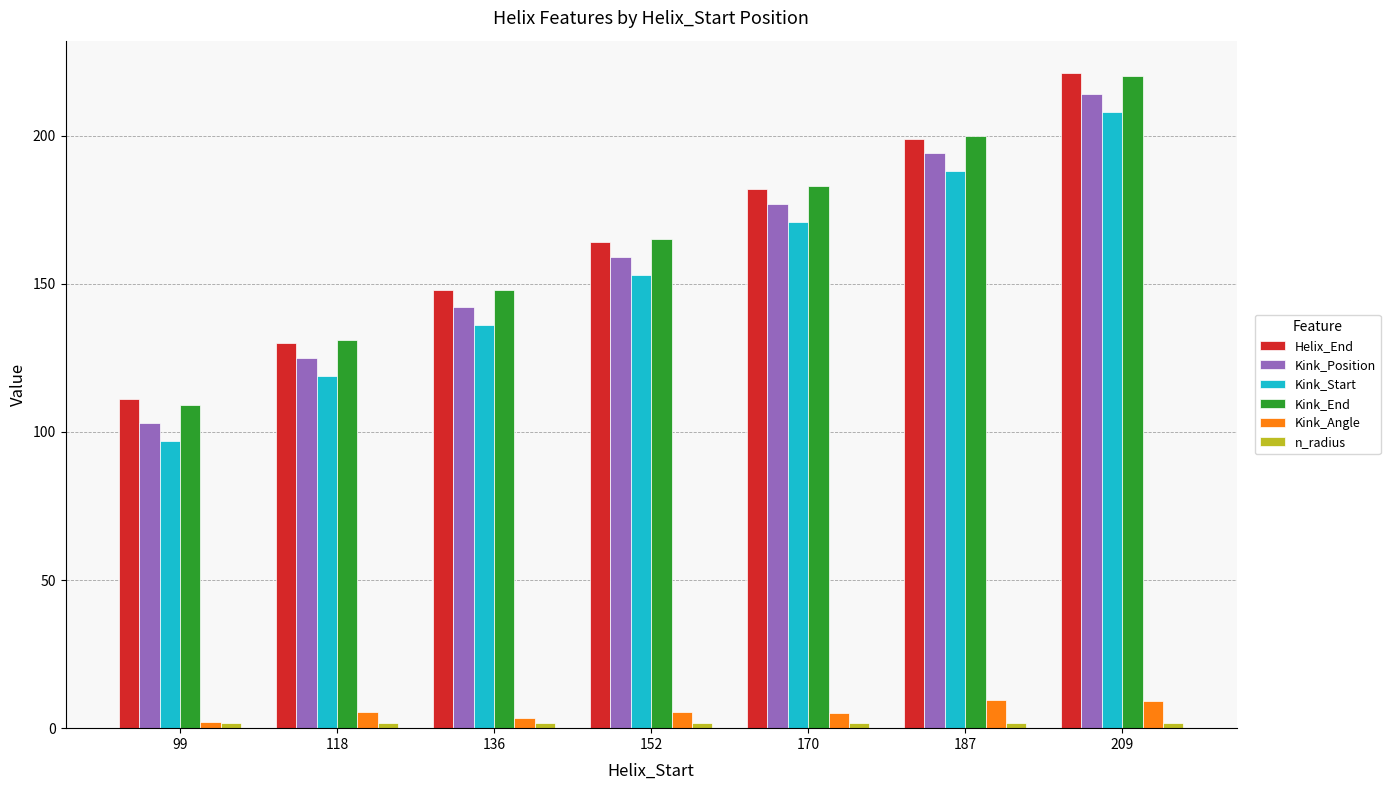

How many data points in Kink_Start are less than 153?

3